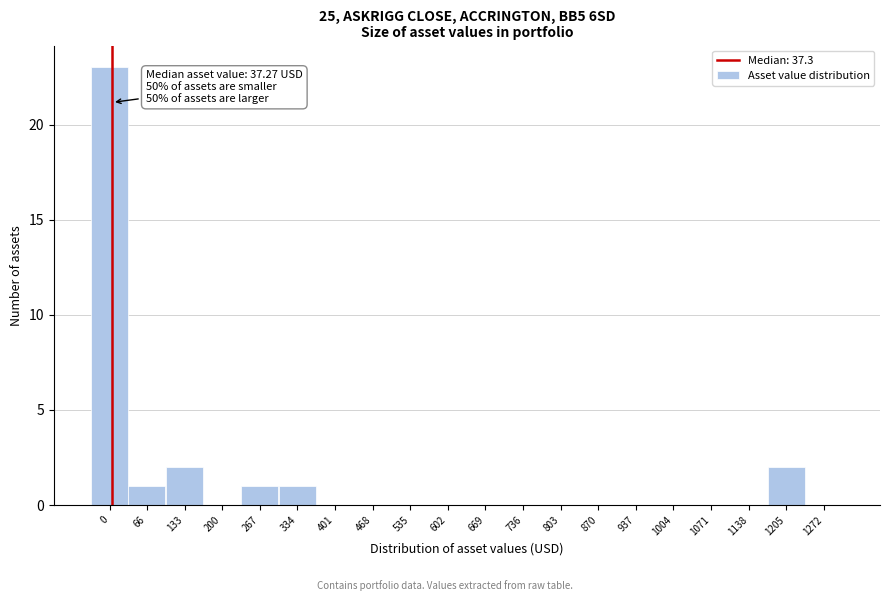

Reading left to right, list all the values displayed in this chart.

0=23	66=1	133=2	200=0	267=1	334=1	401=0	468=0	535=0	602=0	669=0	736=0	803=0	870=0	937=0	1004=0	1071=0	1138=0	1205=2	1272=0